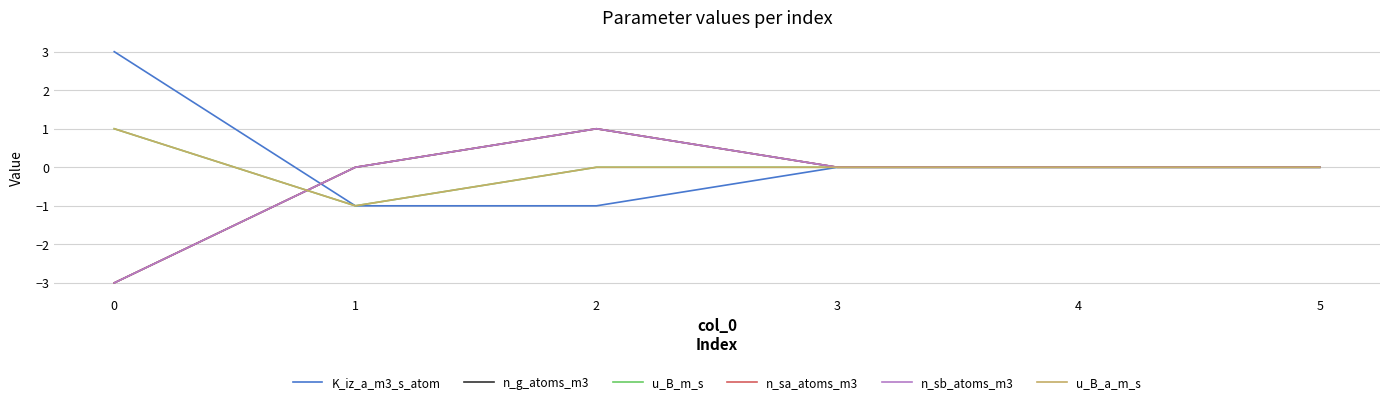

Does the chart have visible grid lines?

Yes